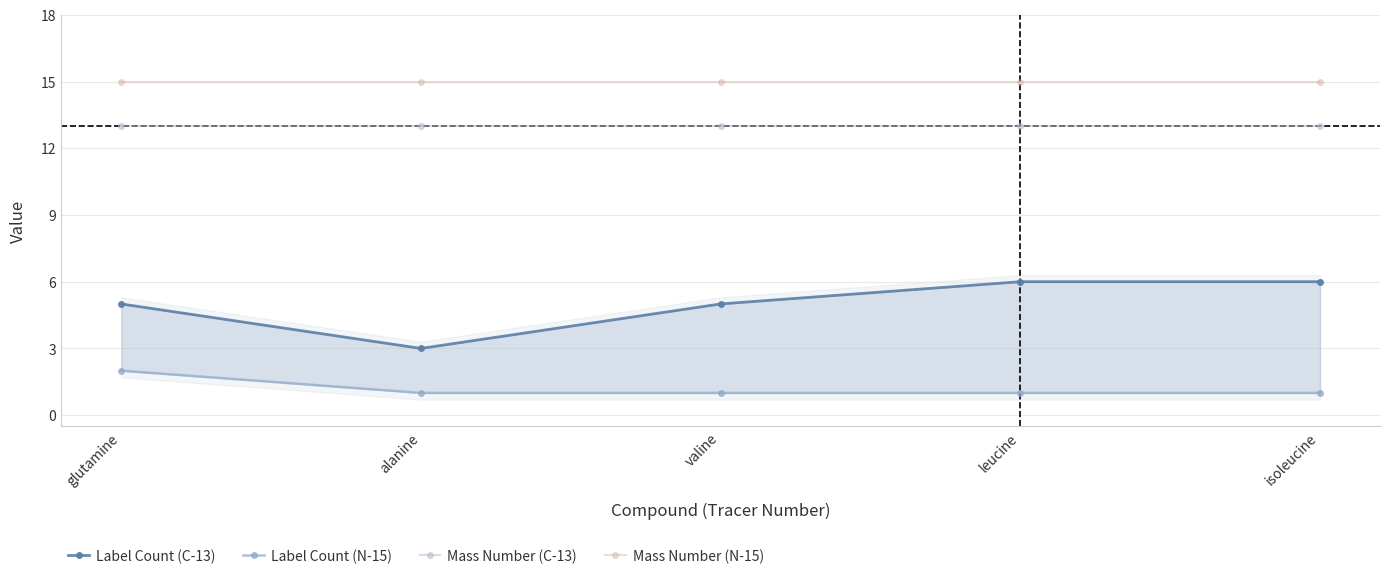

What is the label of the 2nd point from the left?

alanine